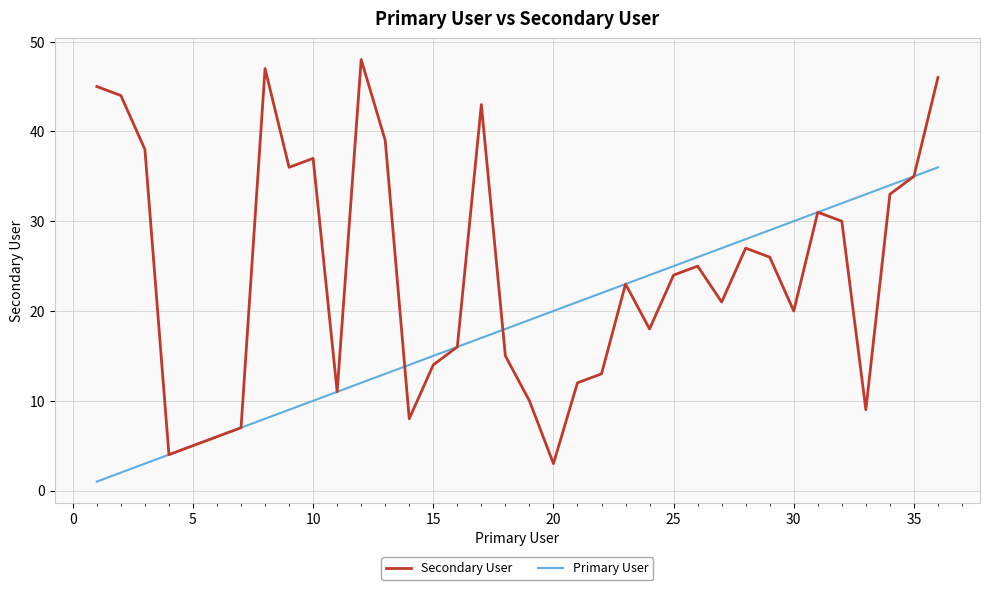

Which series has the widest spread of values?

Secondary User